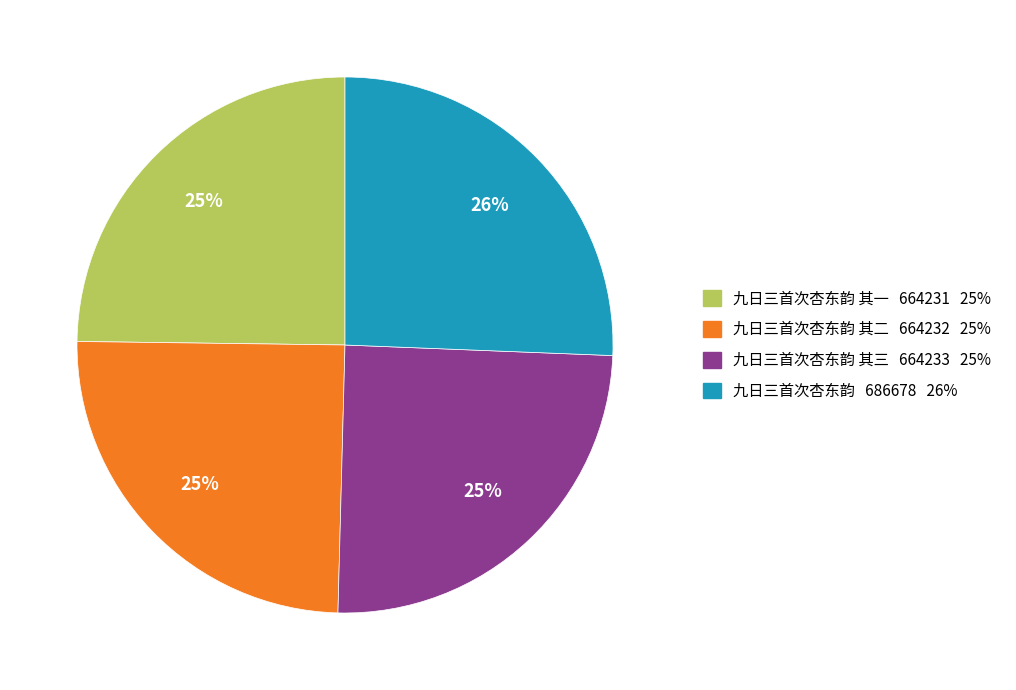

Does any single category account for the majority?

No